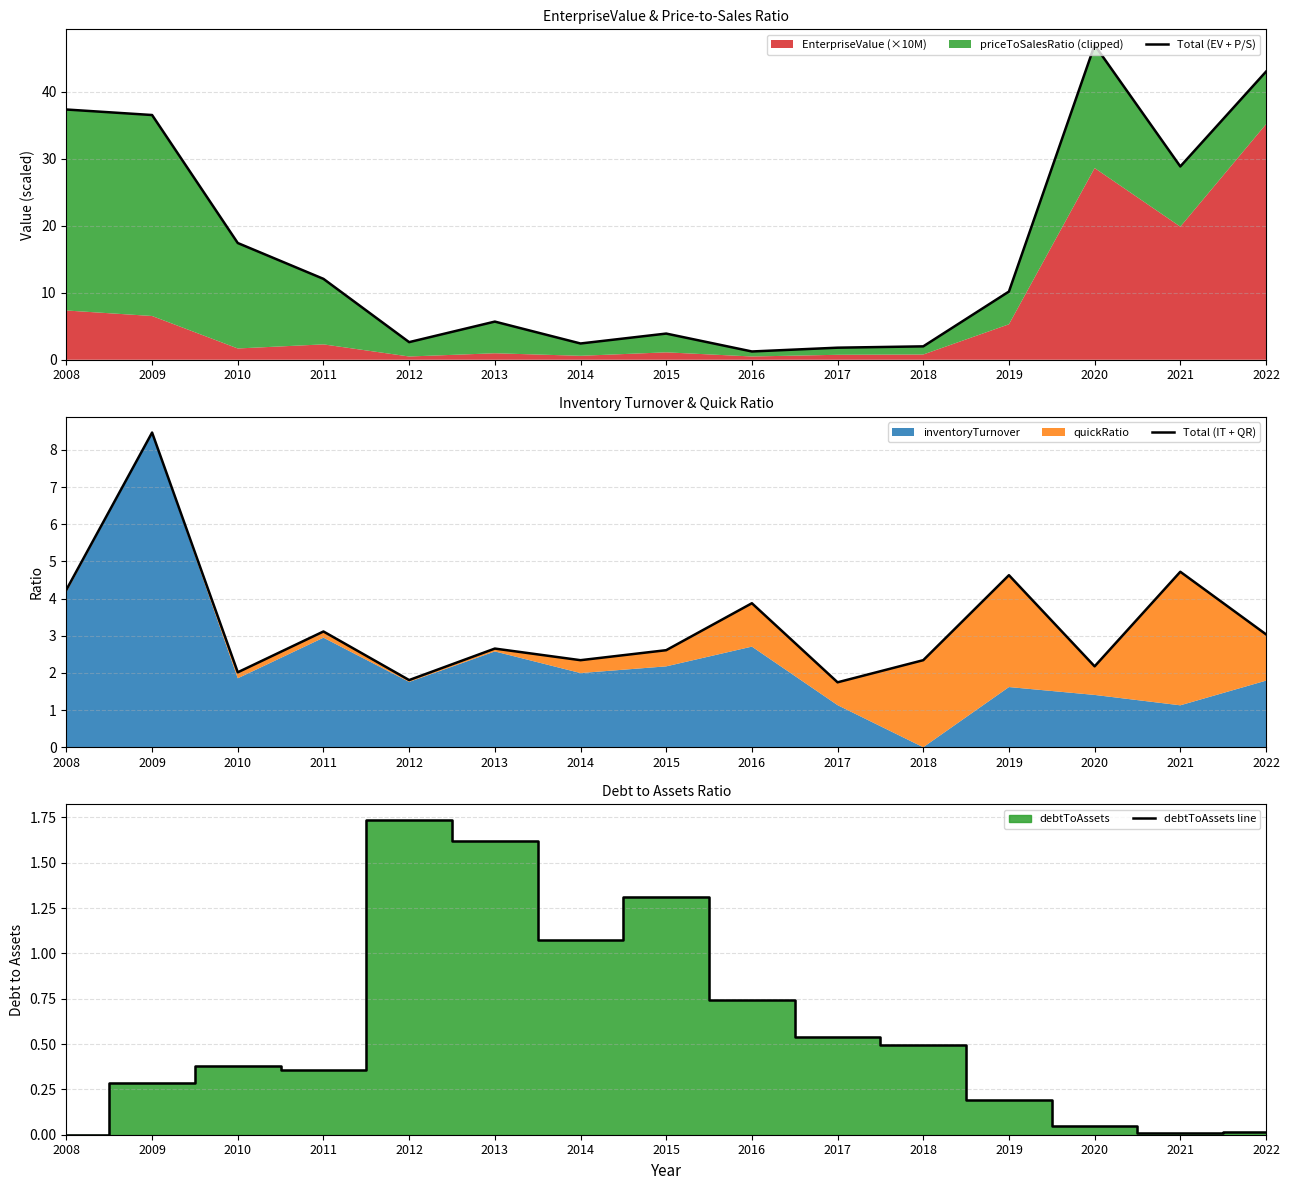

True or false: Total (IT + QR) has more than 2 points higher than both neighbors.

True